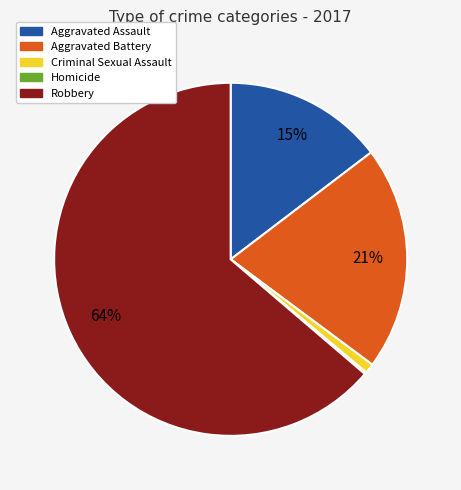

Which category has the biggest portion of the pie?

Robbery